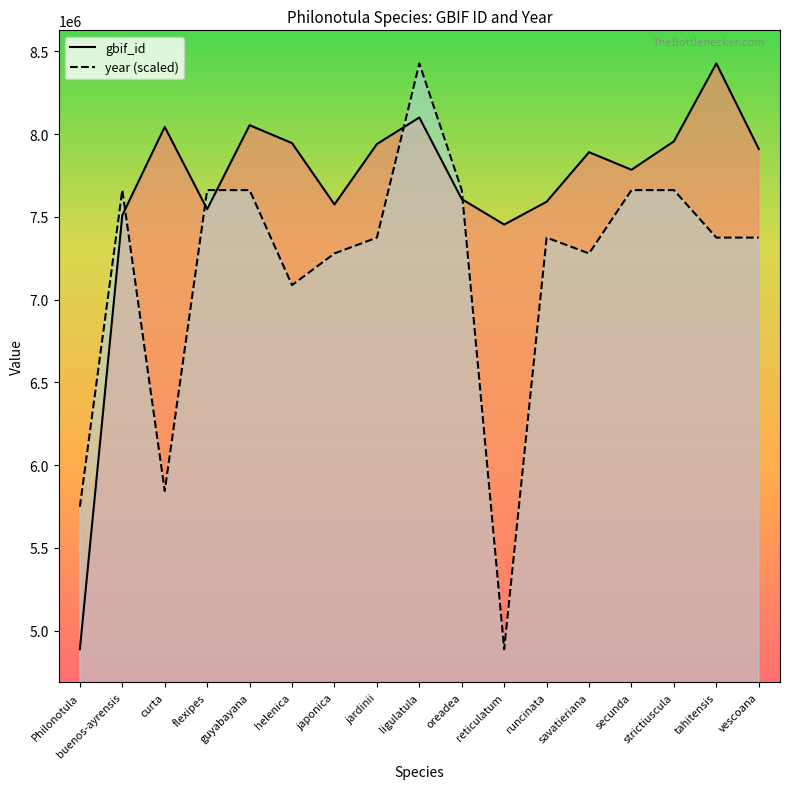

Reading right to left, list all the values displayed in this chart.

gbif_id: vescoana=7909765.0	tahitensis=8426462.0	strictiuscula=7956037.0	secunda=7784162.0	savatieriana=7890403.0	runcinata=7590991.0	reticulatum=7453355.0	oreadea=7607250.0	ligulatula=8100044.0	jardinii=7939354.0	japonica=7574836.0	helenica=7945231.0	guyabayana=8053405.0	flexipes=7546227.0	curta=8043186.0	buenos-ayrensis=7509630.0	Philonotula=4888244.0
year: vescoana=7374559.4	tahitensis=7374559.4	strictiuscula=7661441.9	secunda=7661441.9	savatieriana=7278931.8	runcinata=7374559.4	reticulatum=4888244.0	oreadea=7661441.9	ligulatula=8426462.0	jardinii=7374559.4	japonica=7278931.8	helenica=7087676.8	guyabayana=7661441.9	flexipes=7661441.9	curta=5844519.1	buenos-ayrensis=7661441.9	Philonotula=5748891.6